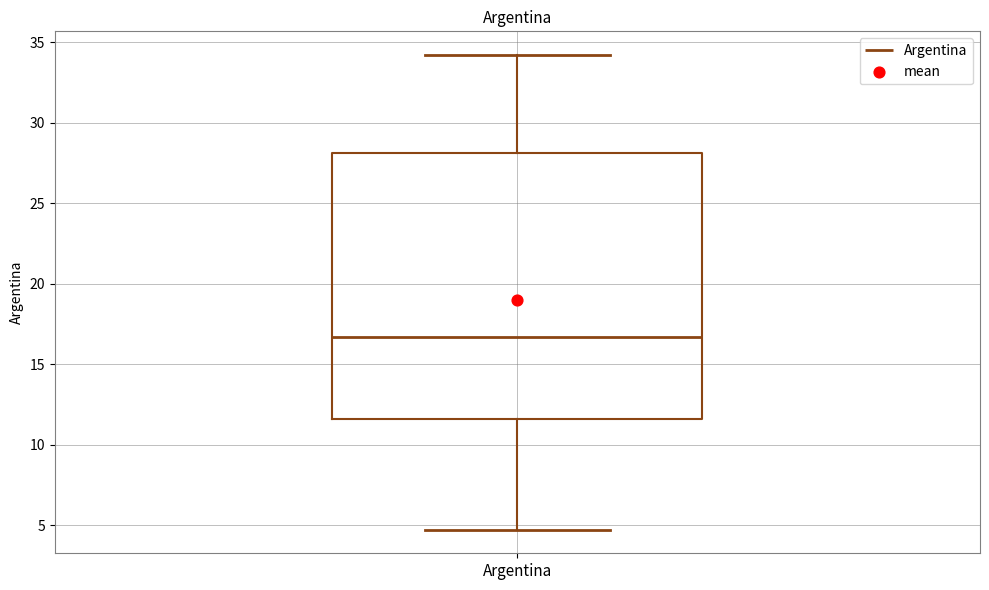

Transcribe this box plot: give where the median line is, the range the box spans, and where the two whiskers end, as read against the y-axis. The values are not printed on the chart, so give them approximately, as read against the axis.

median 16.5, box 11.5 to 28.0, whiskers 4.5 to 34.0